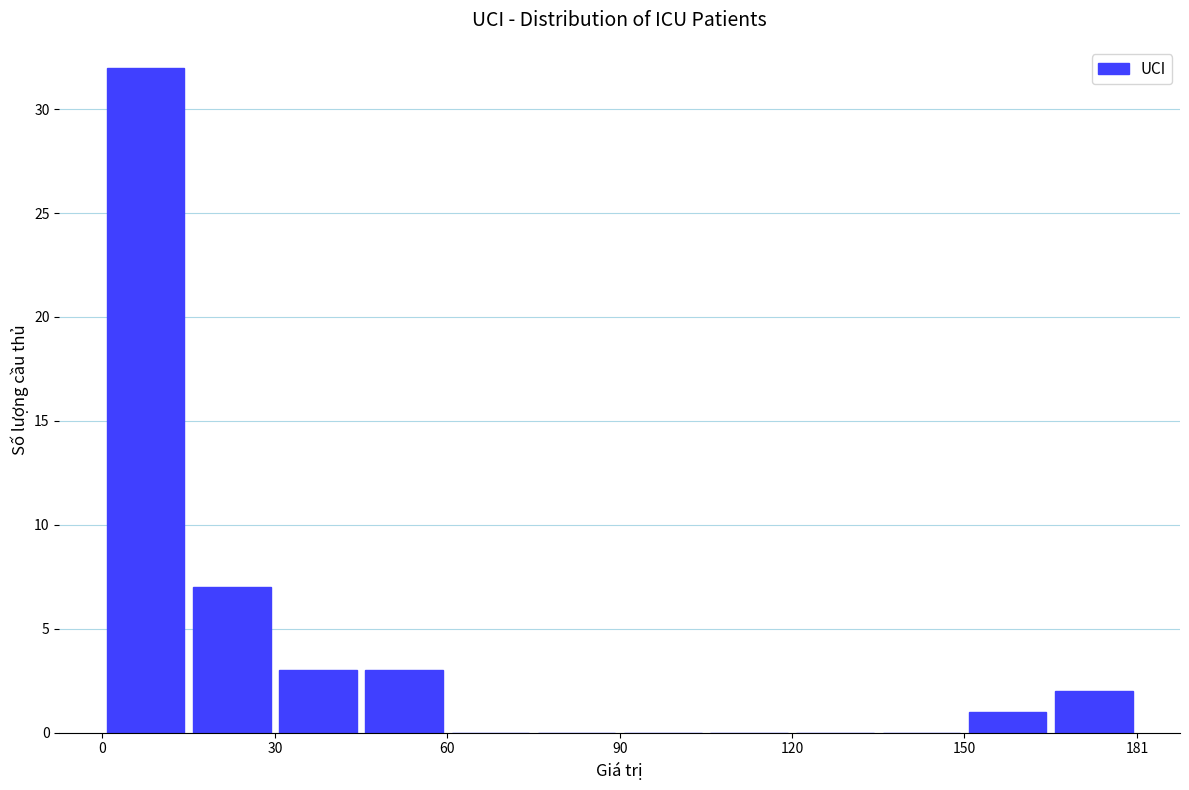

Read against the x-axis, roughly where is the centre of the tallest bar?

10